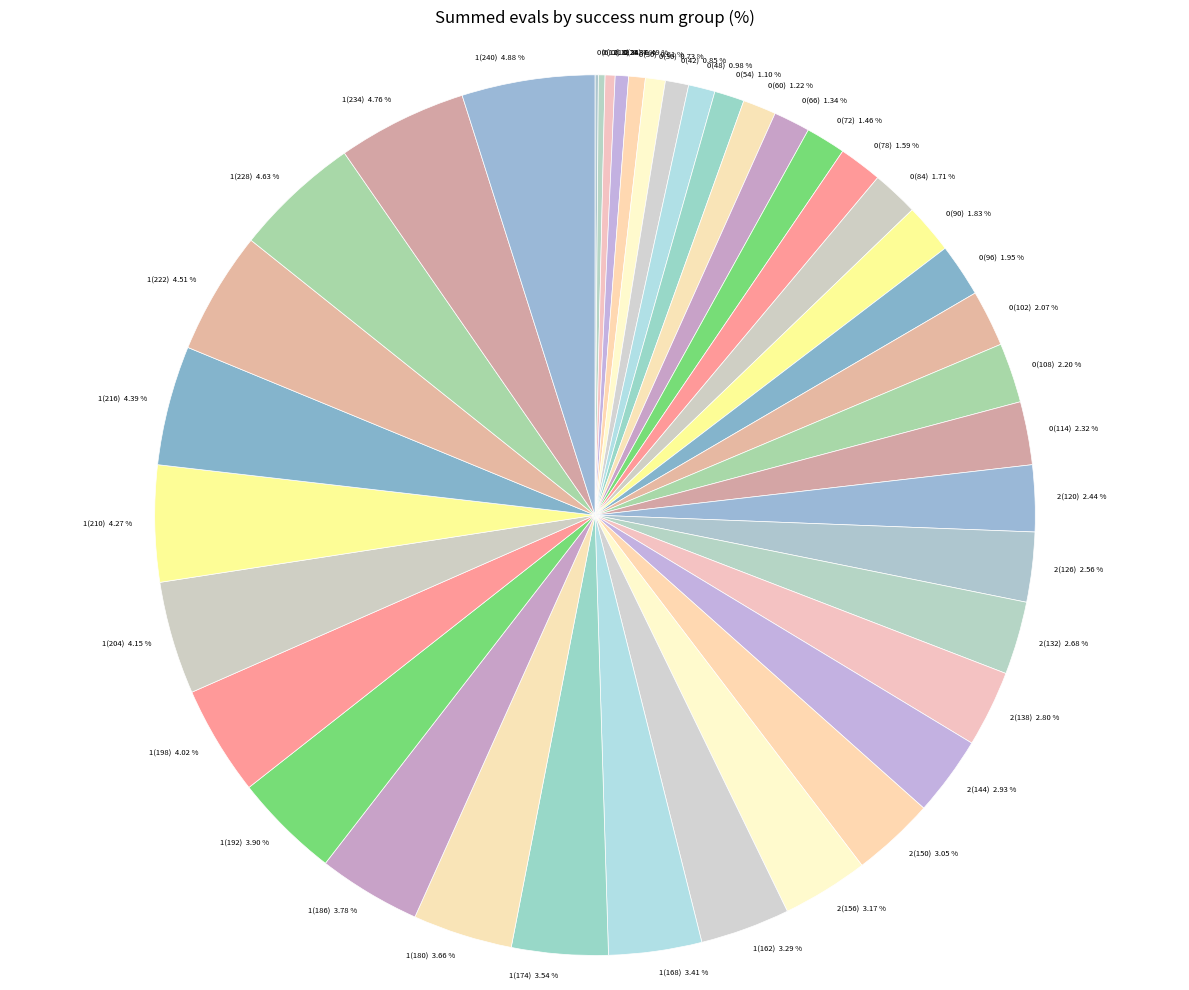

To the nearest percent, what is the average slice percentage?

2%